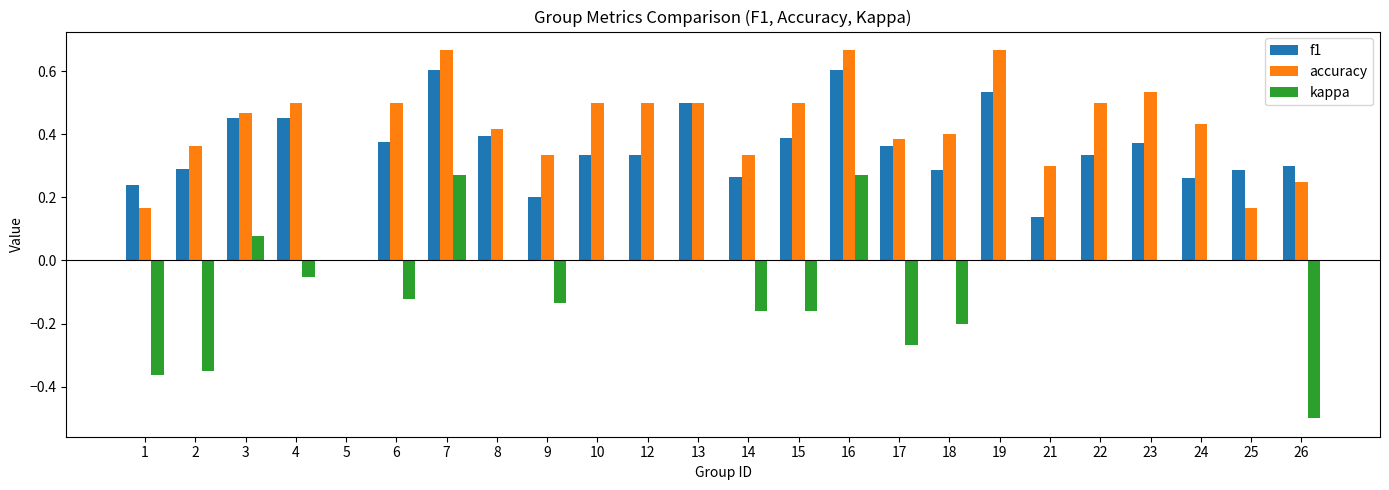

How many data points in f1 are above 0?

23